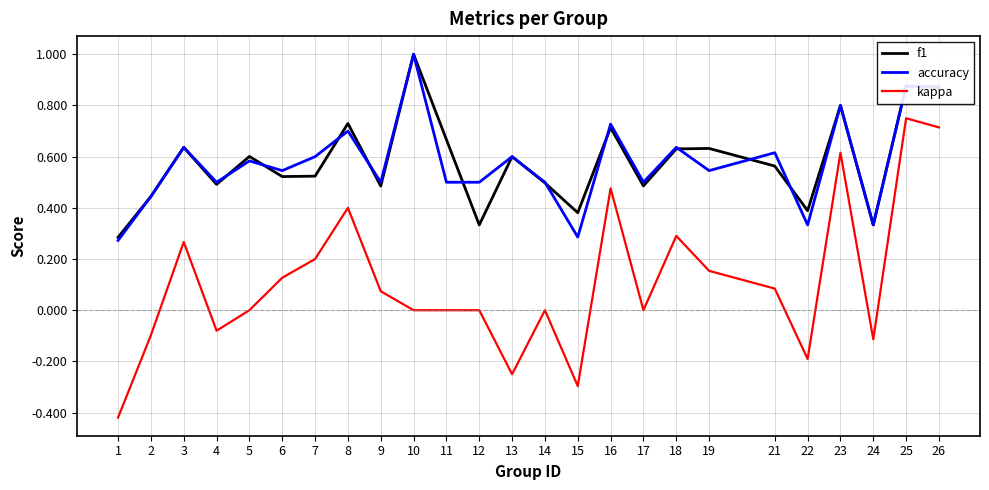

The f1 series shows 0.7 at 11. True or false?

True